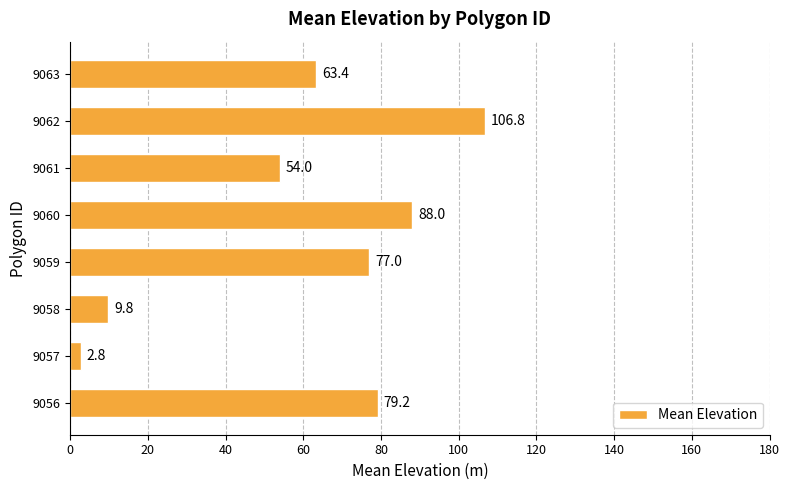

What is the difference between the maximum and minimum values?

104.0